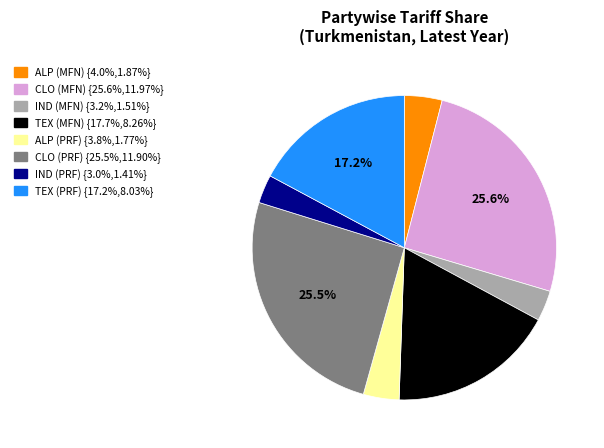

Is there a majority slice in this chart?

No